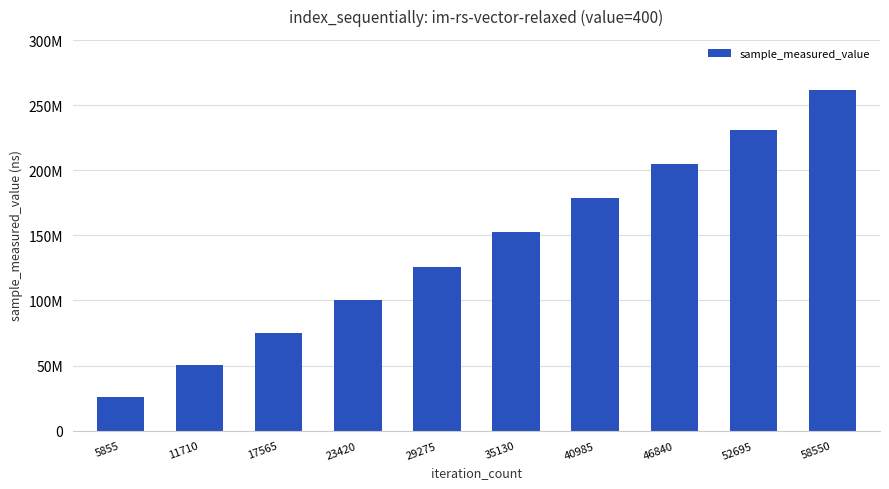

What is the average value?

140503418